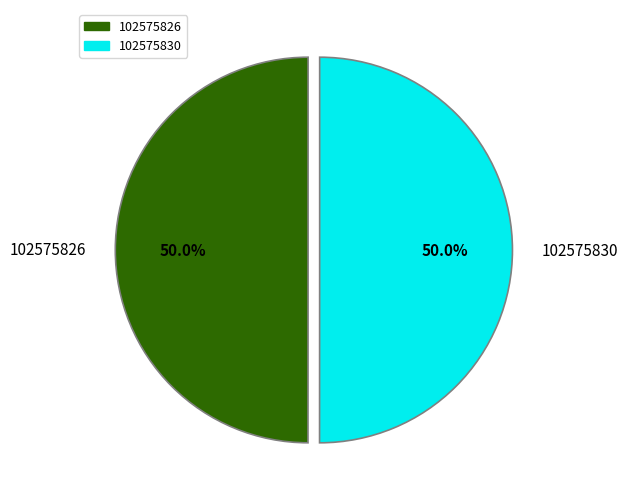

What is the ratio of the value at 102575826 to the value at 102575830?

1.0